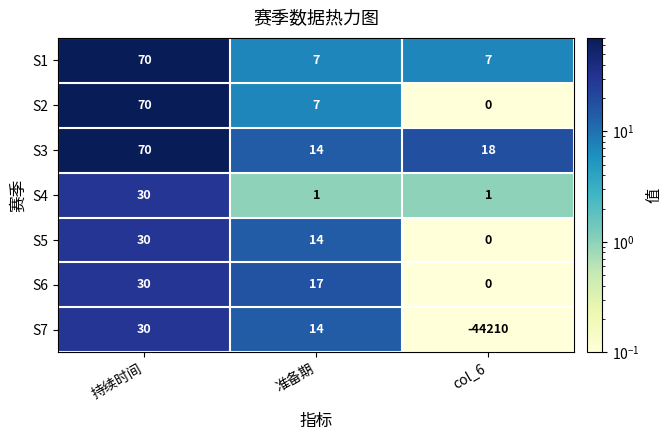

Between 准备期 and col_6, which series saw the biggest shift?

S7